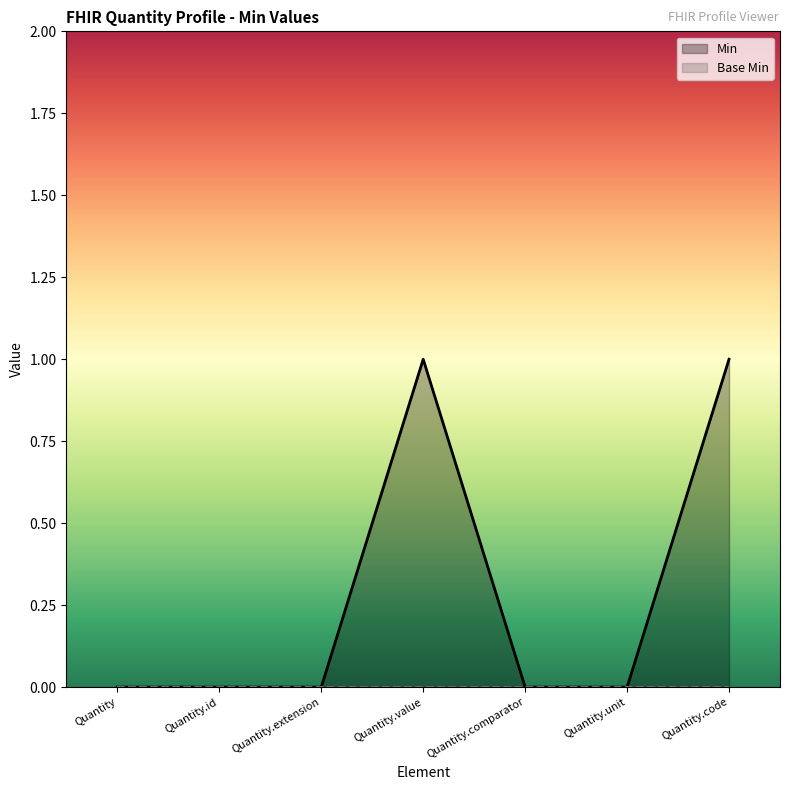

Reading left to right, what are all the values shown in this chart?

Quantity=0	Quantity.id=0	Quantity.extension=0	Quantity.value=1	Quantity.comparator=0	Quantity.unit=0	Quantity.code=1